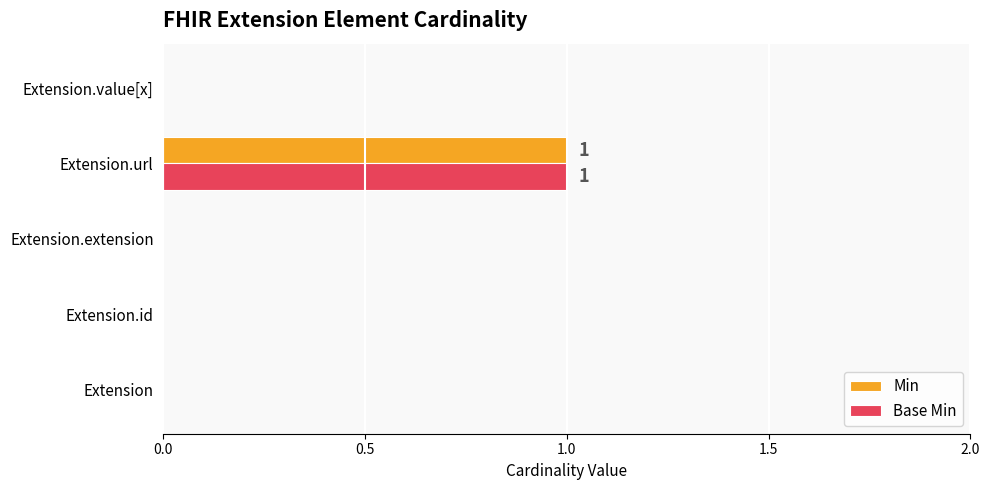

Is it true that Min equals 0 at Extension?

True